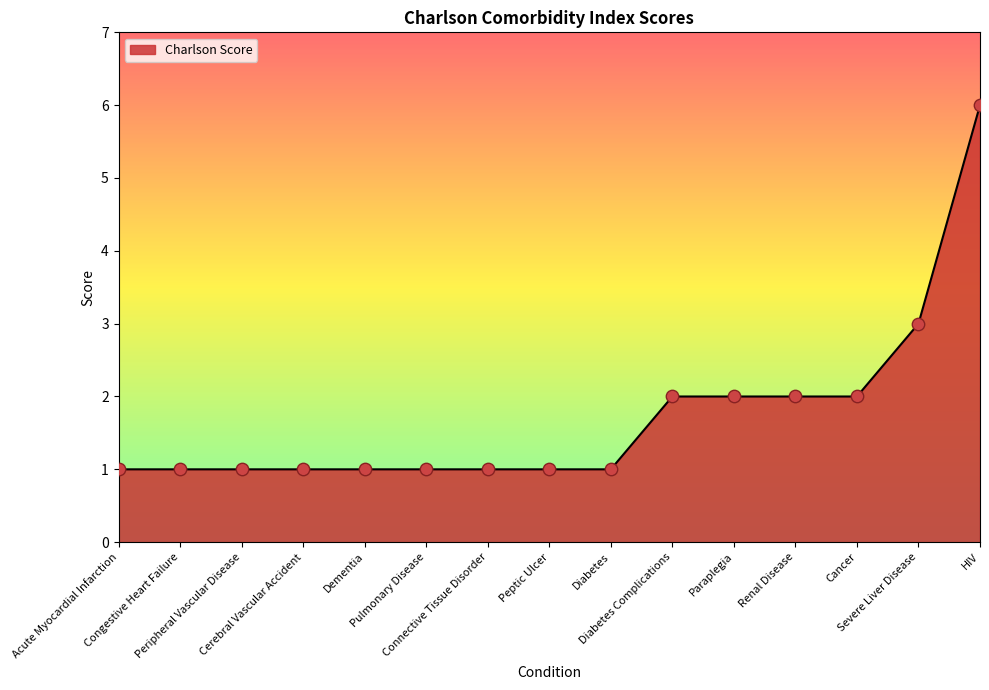

What is the ratio of the value at HIV to the value at Acute Myocardial Infarction?

6.0